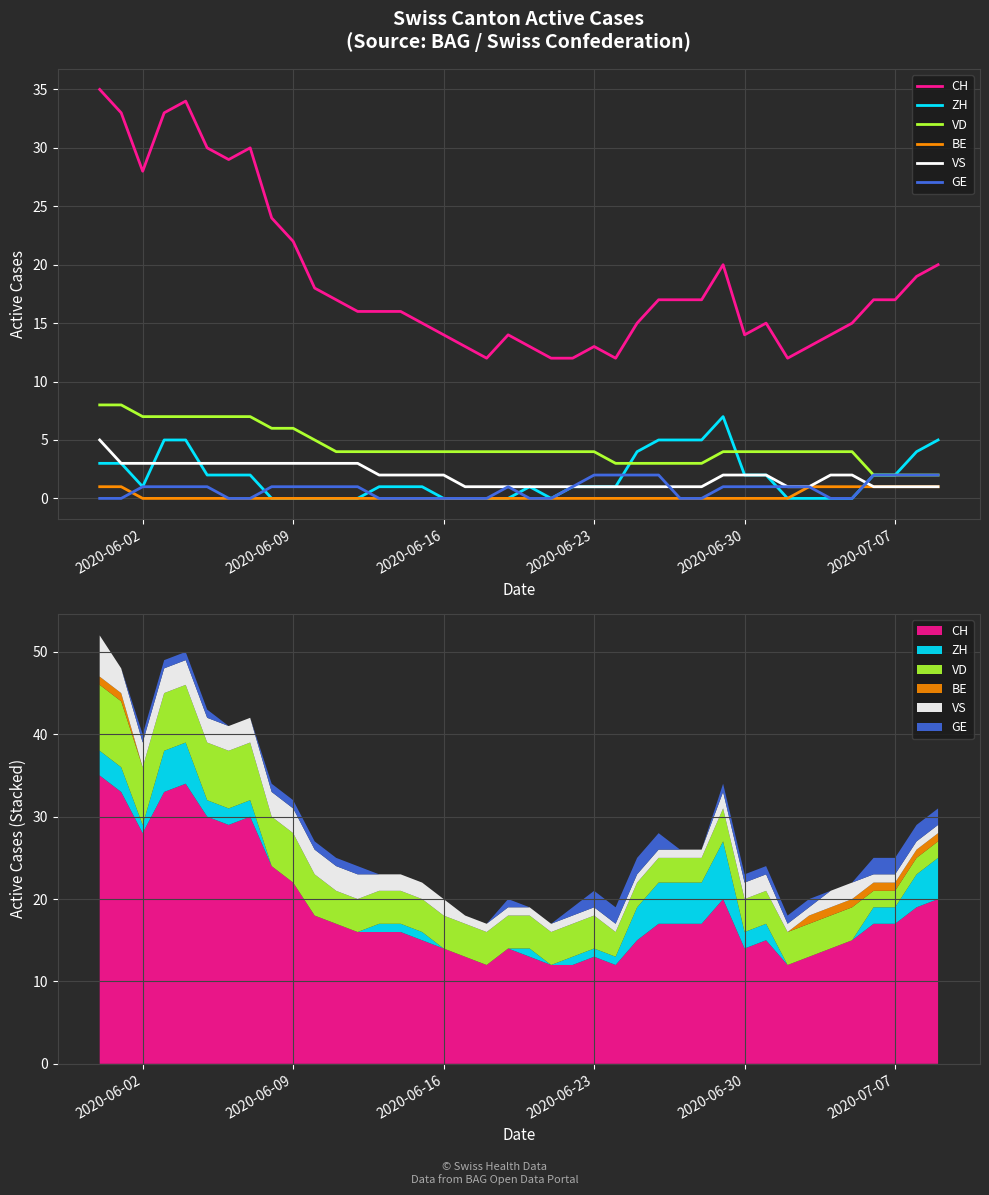

How many interior local valleys does the CH series have?

6